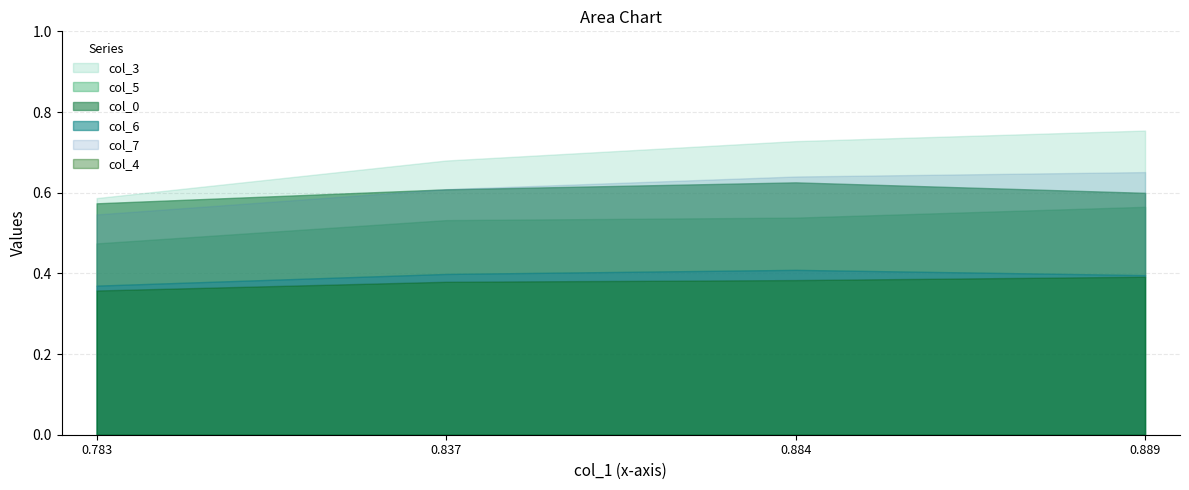

What is the label of the 1st point from the right?

0.888888889